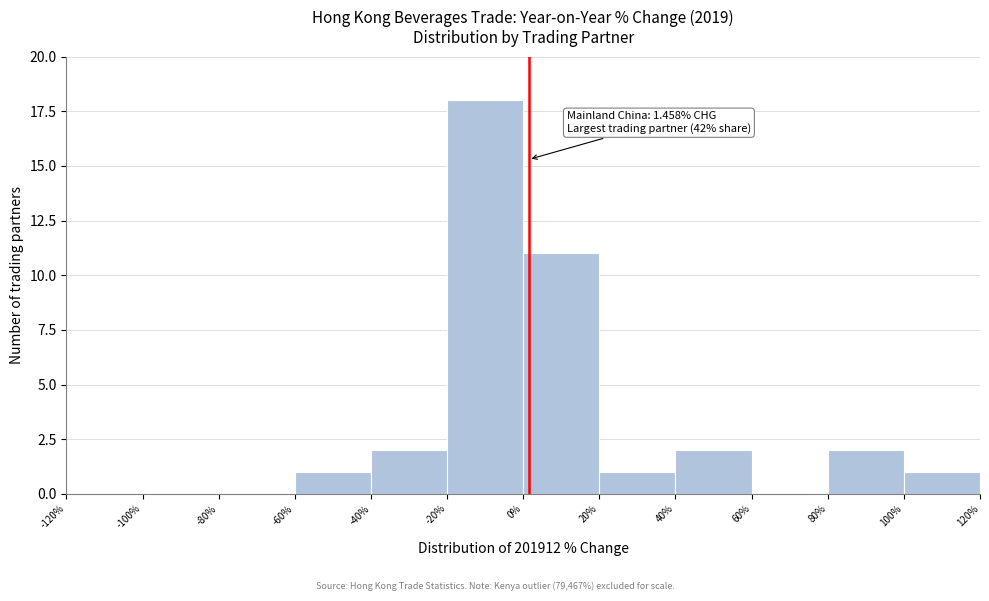

Over which range of the x-axis is the bar tallest?

-20% to 0%